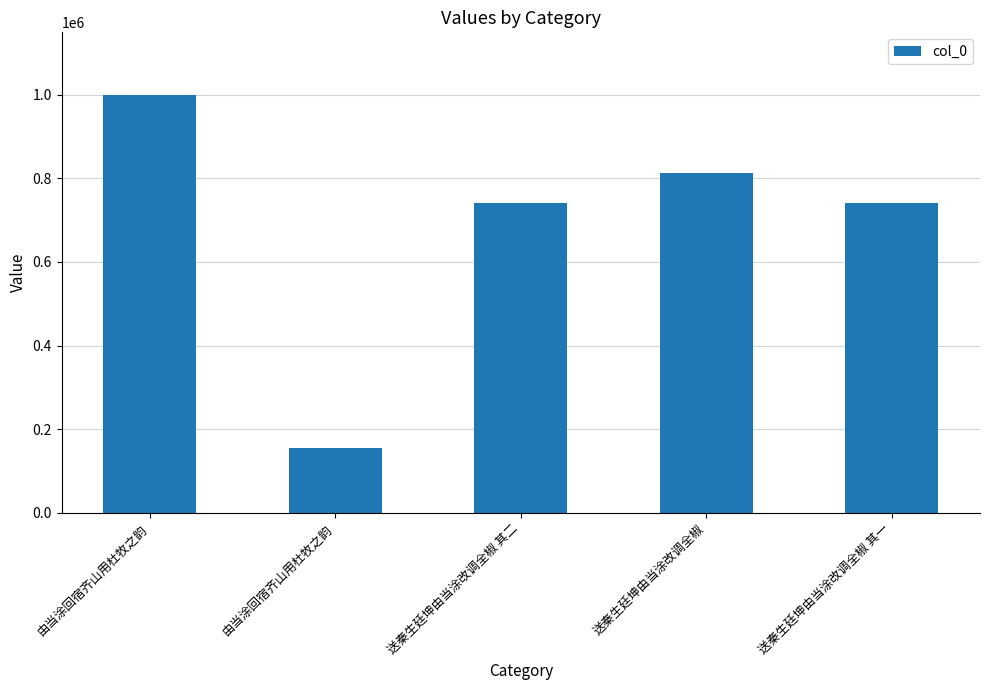

What is the label of the 3rd bar from the right?

送秦生廷坤由当涂改调全椒 其二